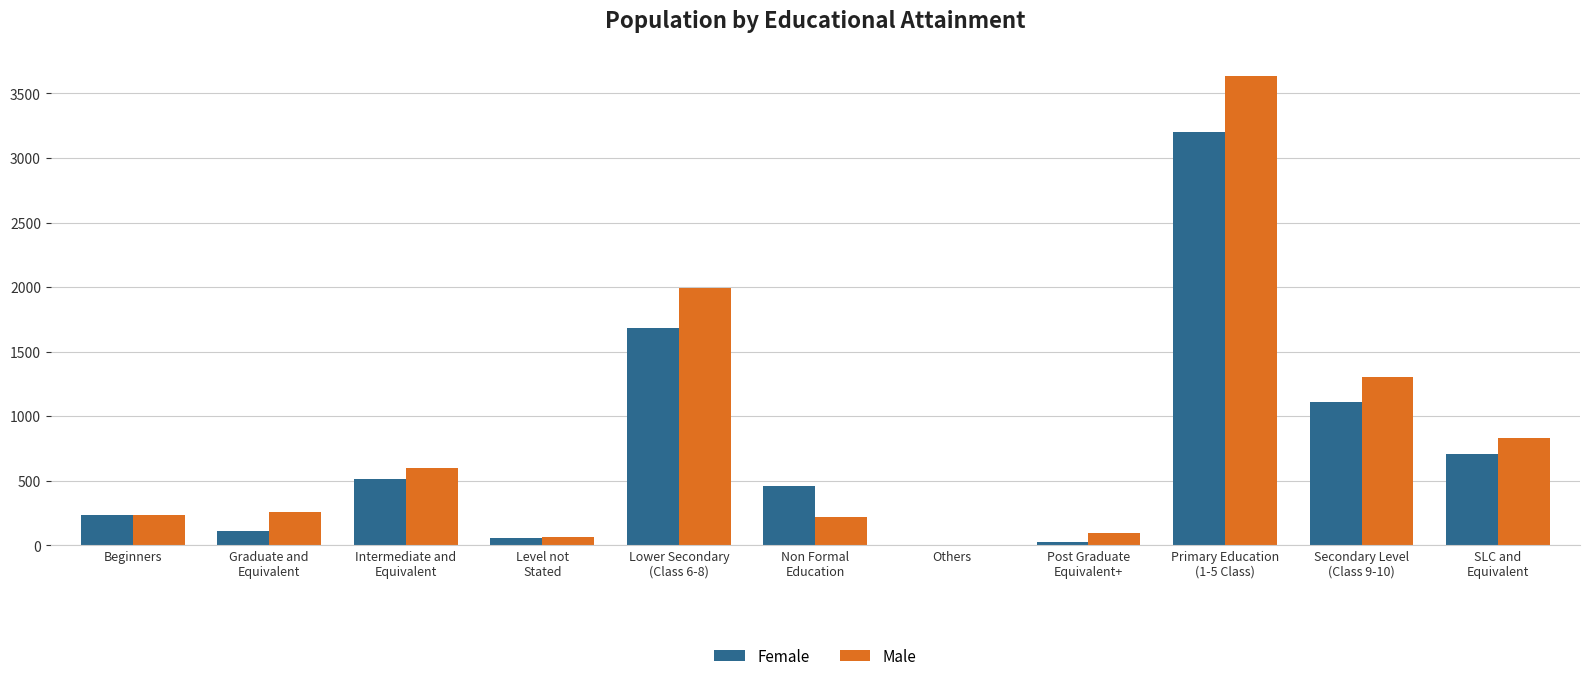

What is the maximum value for Male?

3637